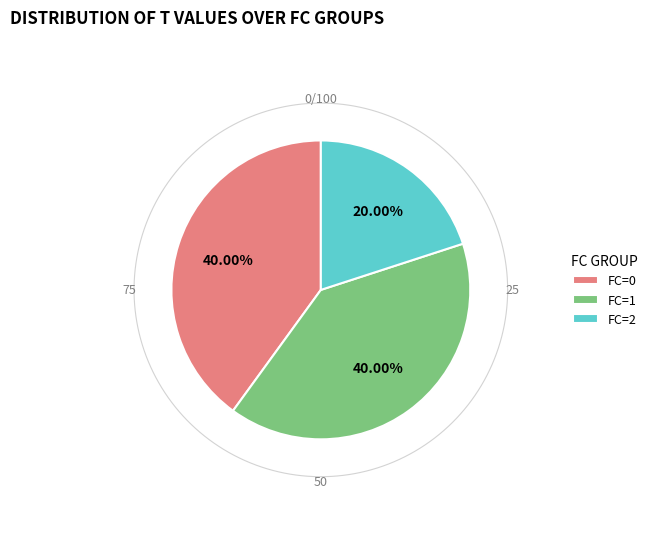

Is there a majority slice in this chart?

No